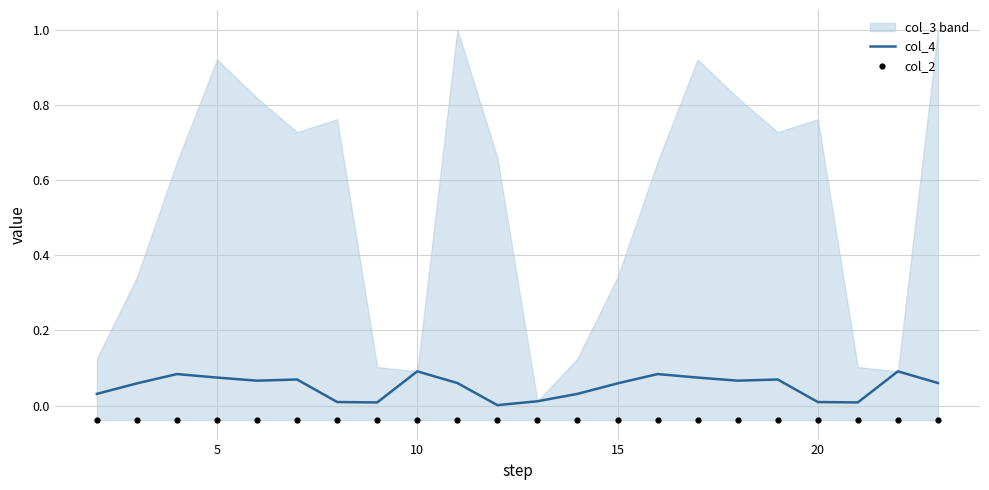

At how many categories does at least one series exceed 0?

22